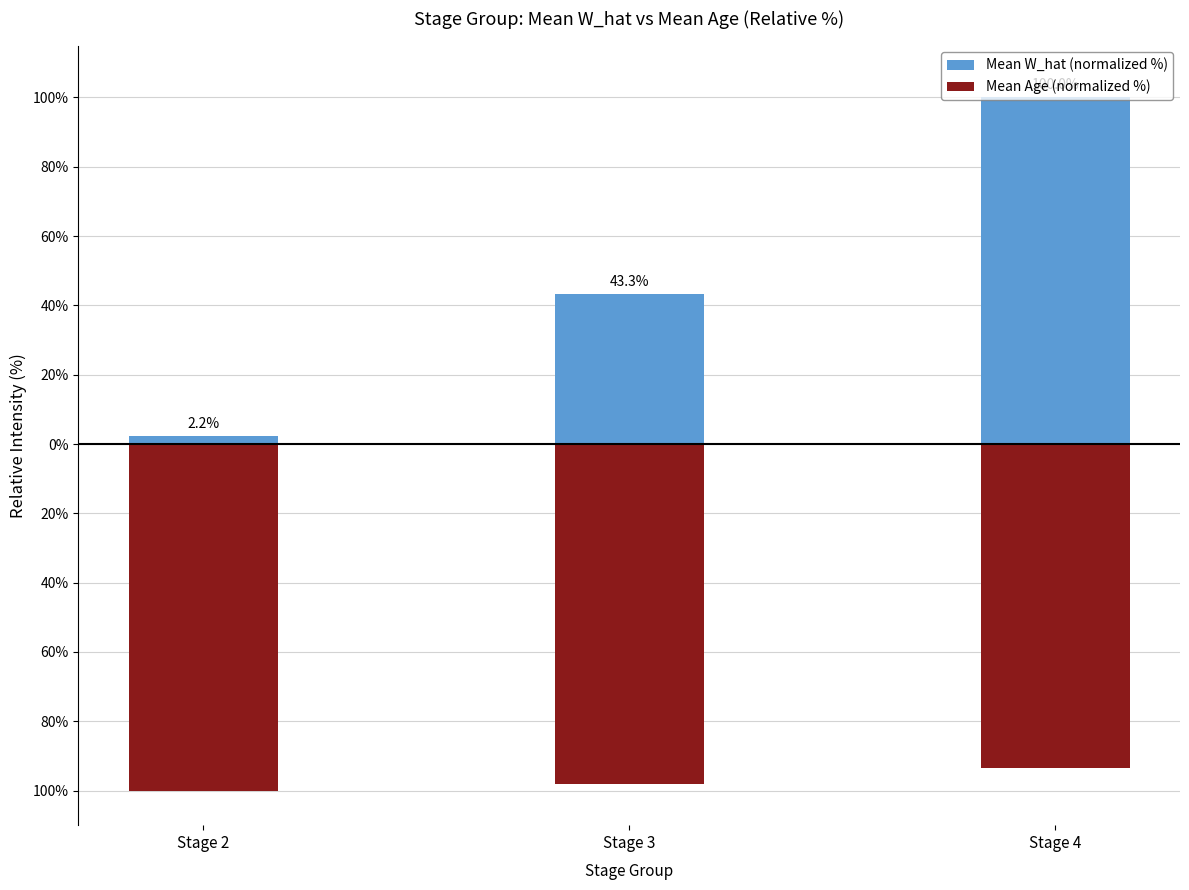

Count the number of data series in this chart.

2